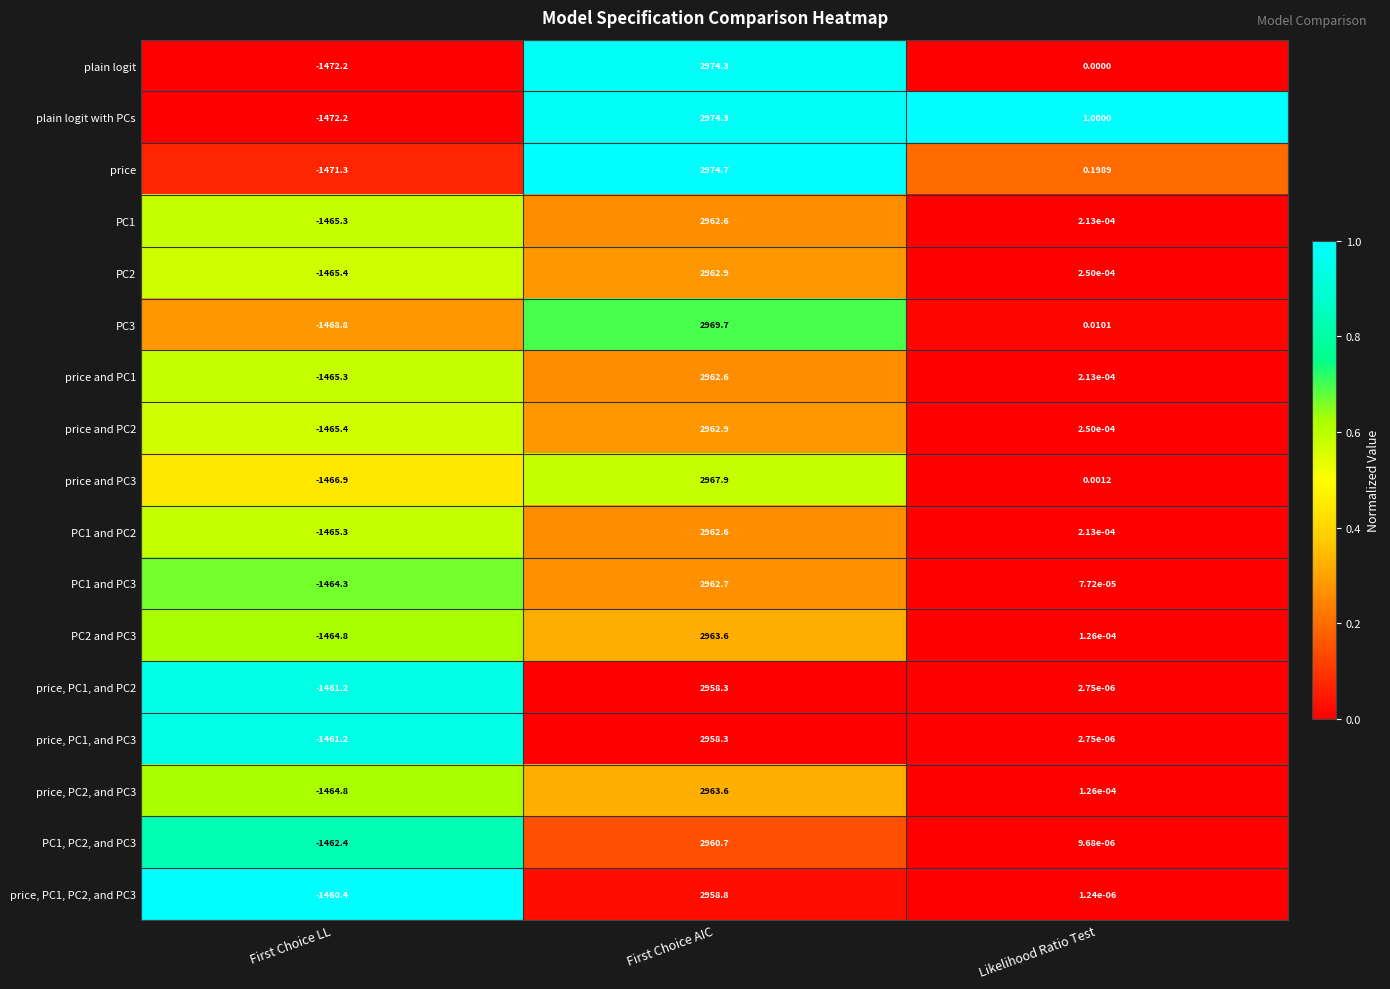

At which category is the sum across all series the highest?

First Choice AIC